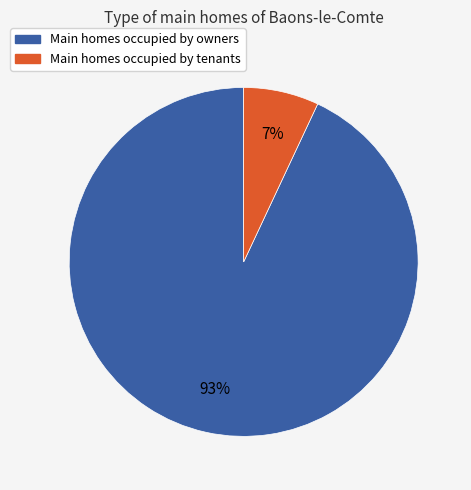

Is it true that Main homes occupied by tenants is 7% of the pie?

True